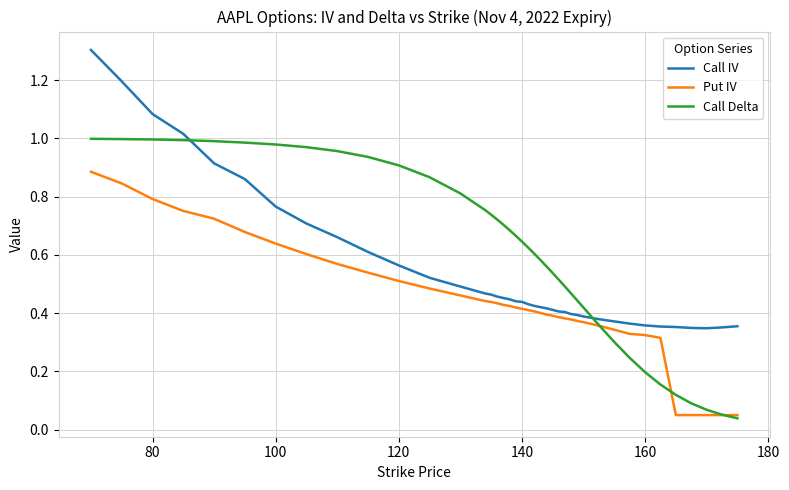

List the series in order of their overall mean, lowest first.

Put IV, Call IV, Call Delta